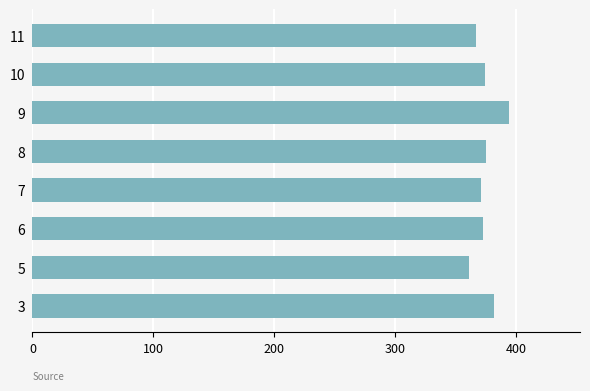

Approximately how many times larger is the value at 5 compared to 8?

1.0